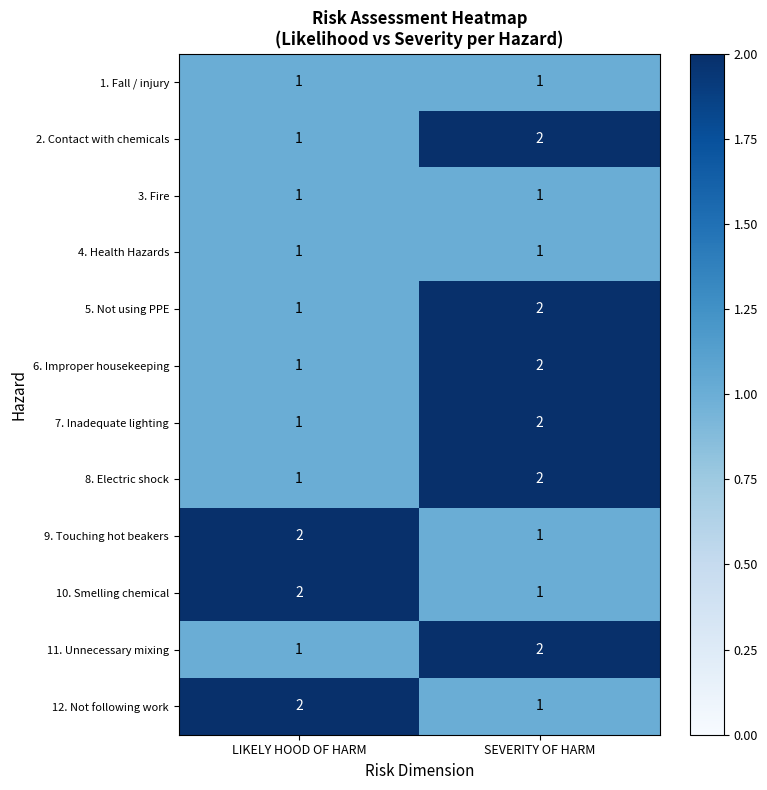

What is the greatest value displayed?

2